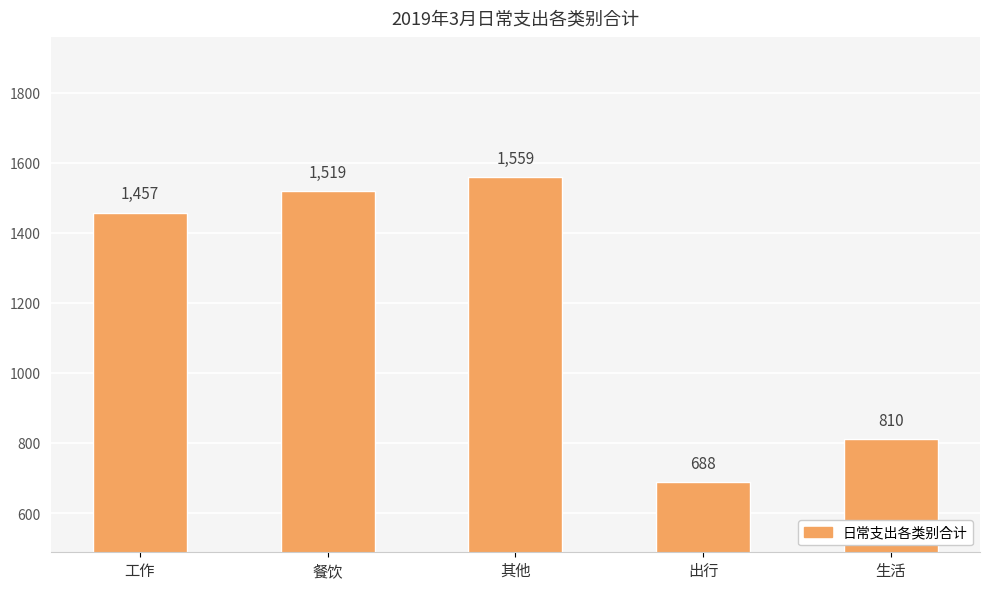

What is the value of the 5th bar from the left?

810